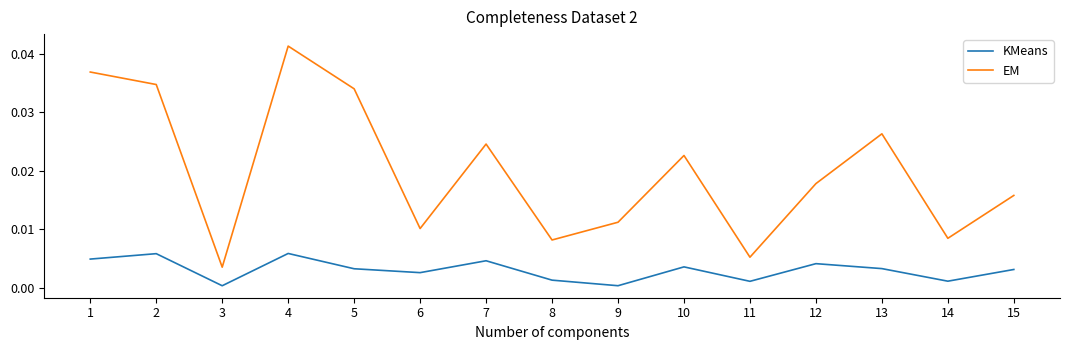

At which label does EM reach its peak?

4